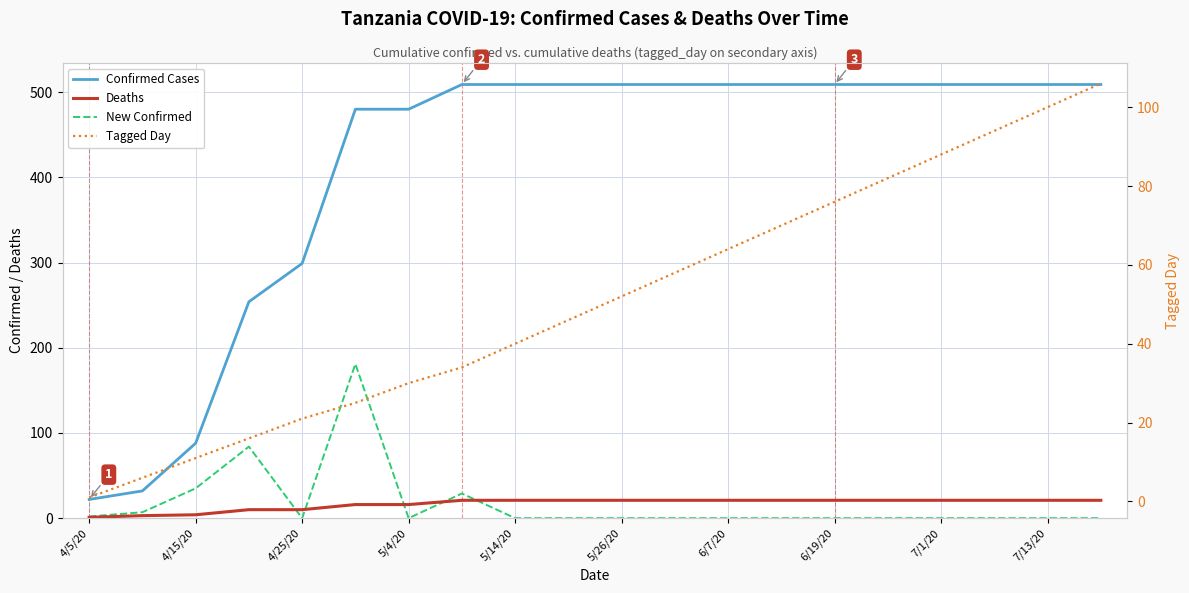

List the series in order of their peak value, lowest first.

Deaths, Tagged Day, New Confirmed, Confirmed Cases